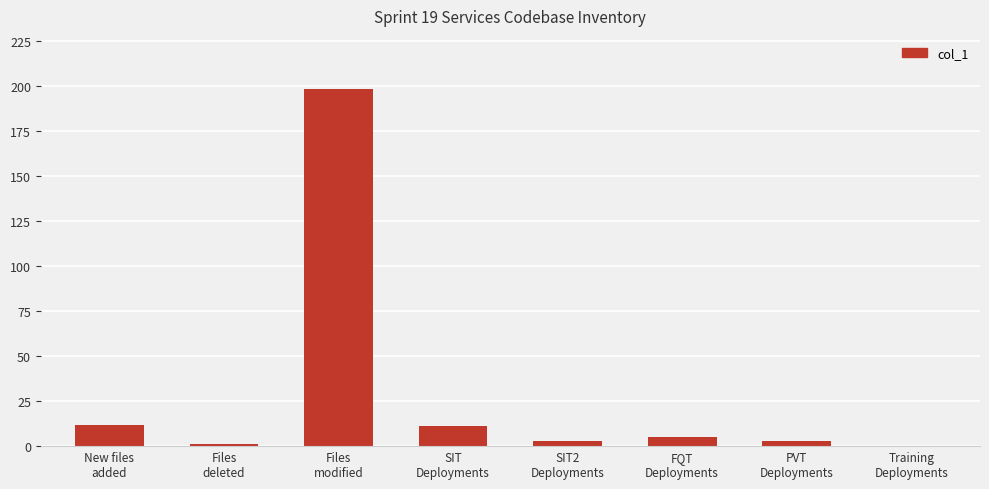

How many values are above zero?

7